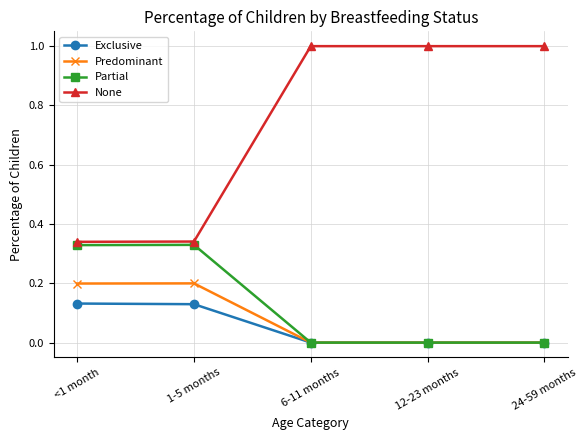

What is the sum of all None values?

3.7